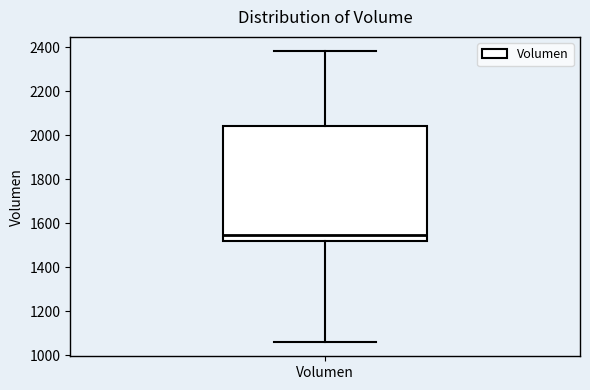

Transcribe this box plot: give where the median line is, the range the box spans, and where the two whiskers end, as read against the y-axis. The values are not printed on the chart, so give them approximately, as read against the axis.

median 1540, box 1520 to 2040, whiskers 1060 to 2380